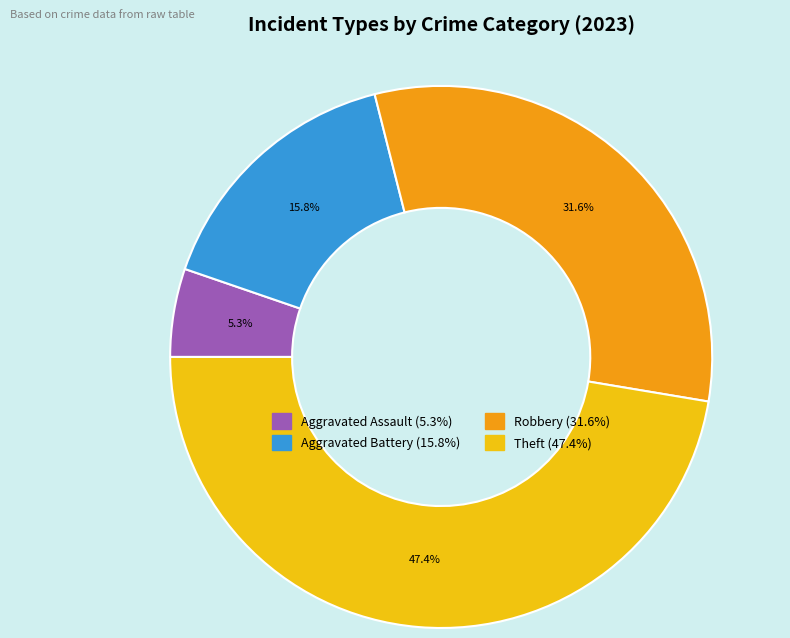

To the nearest percent, what is the difference between the largest and smallest slice percentages?

42%